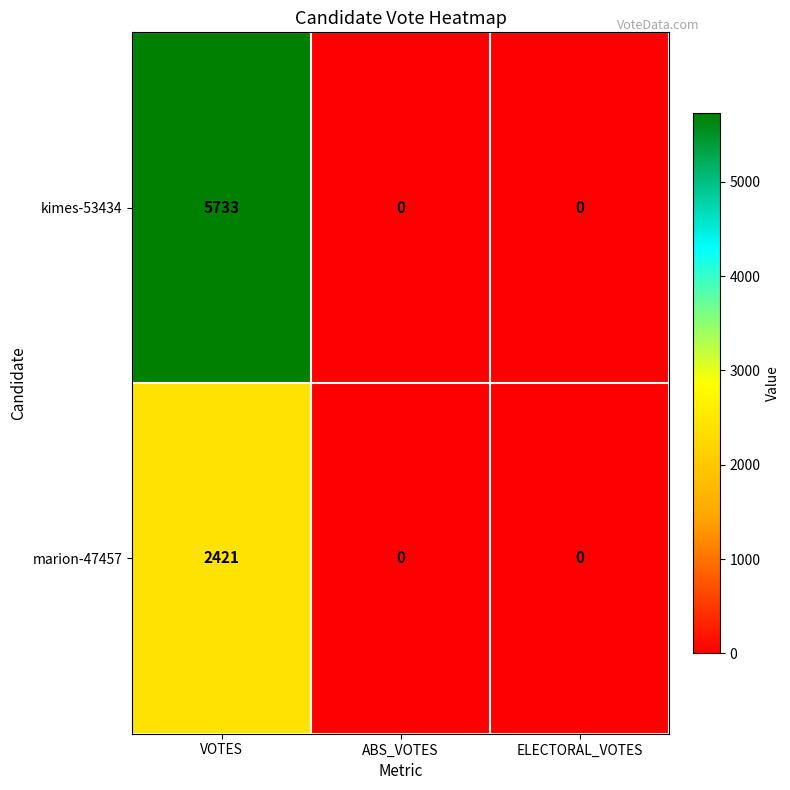

What is the sum of all marion-47457 values?

2421